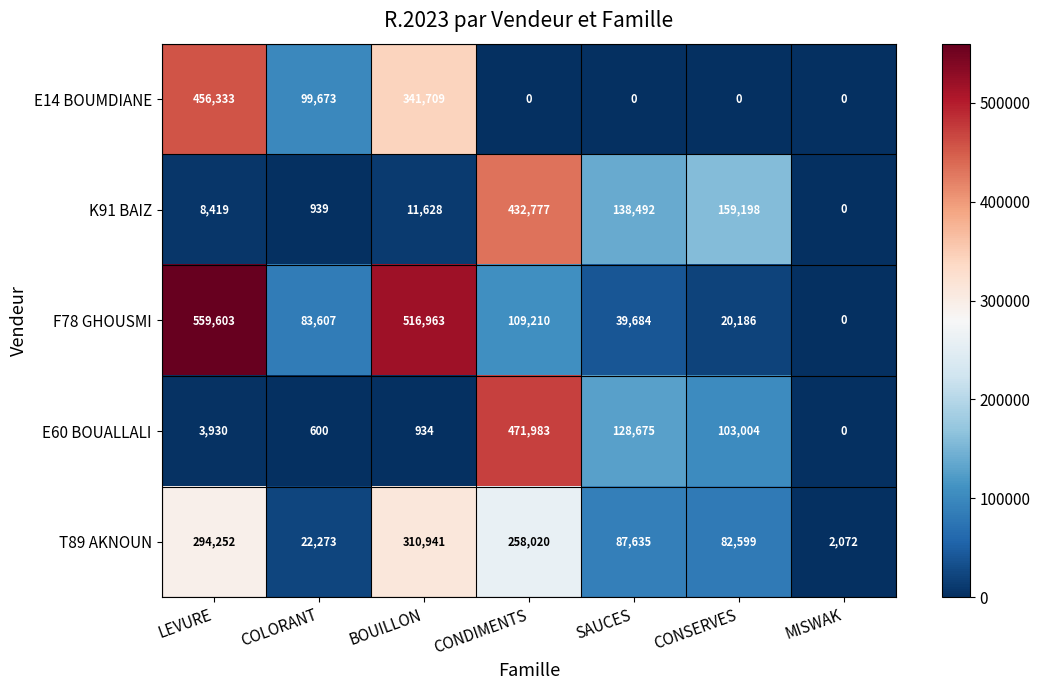

What is the total value across all series at CONDIMENTS?

1271990